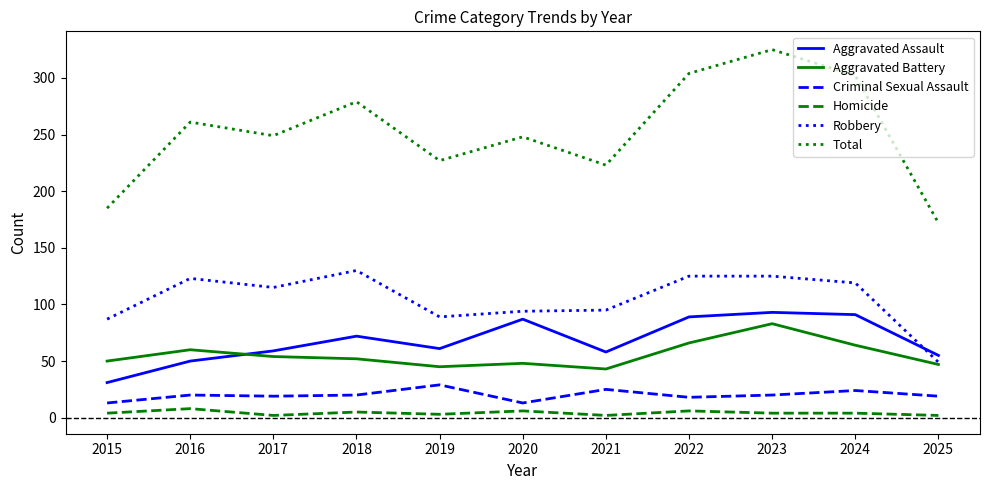

What is the difference between the maximum and minimum values in the Aggravated Assault series?

62